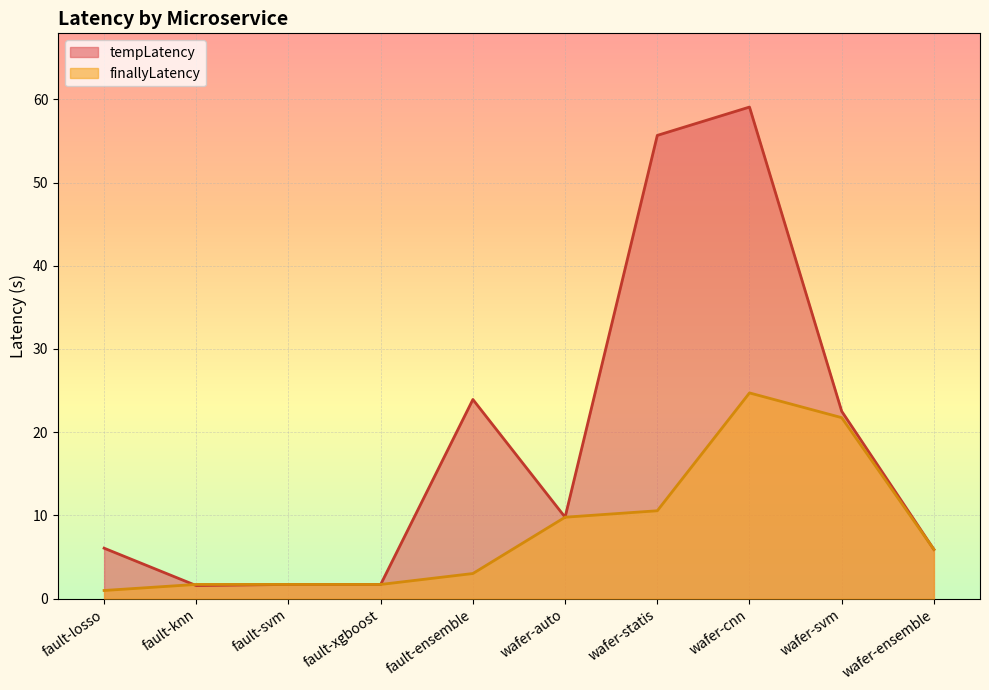

What is the greatest value displayed?

59.1